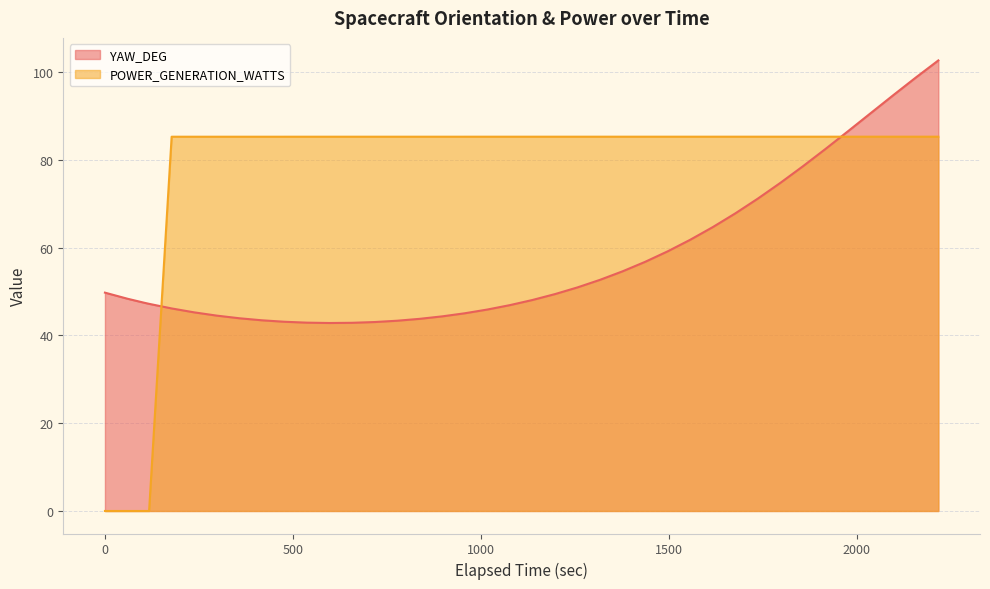

How many lines are shown in the chart?

2